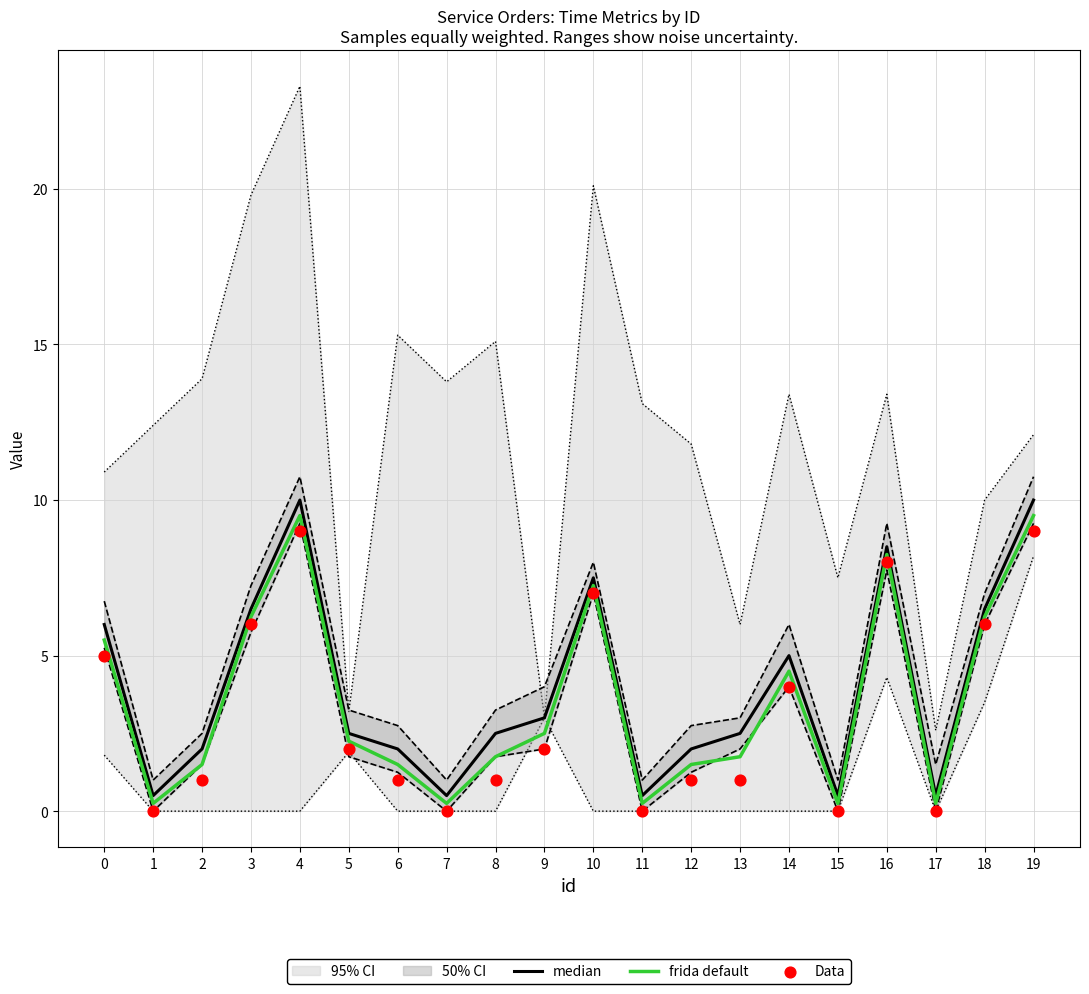

At how many categories does at least one series exceed 7?

4